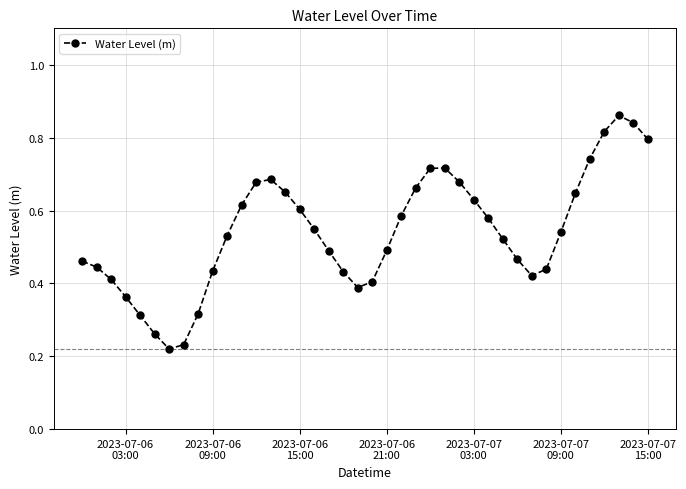

What is the sum of all values?

21.6